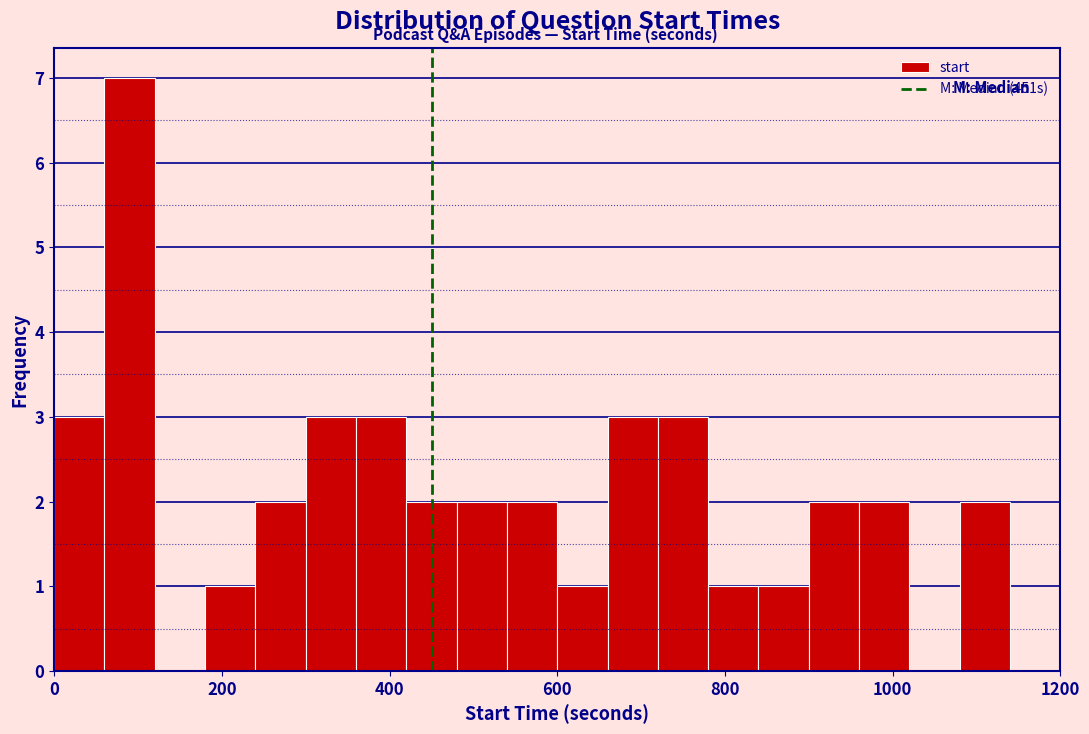

Around what value on the x-axis is the tallest bar? Give the approximate position of its centre, as read against the axis.

100